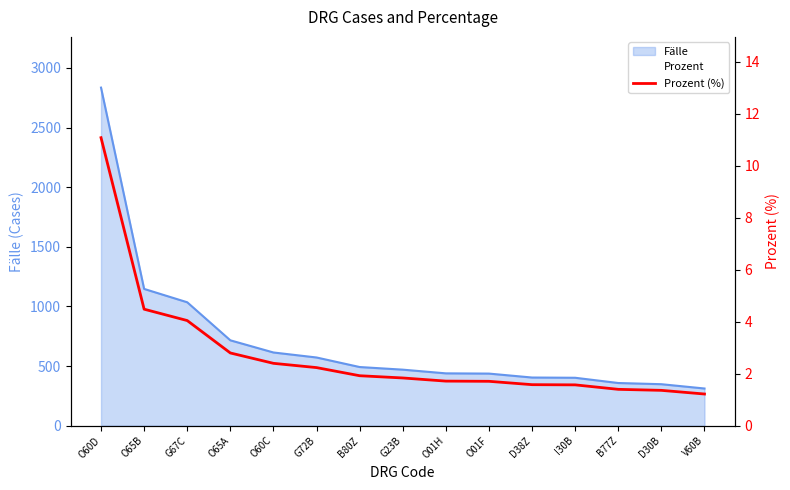

Reading right to left, list all the values displayed in this chart.

V60B=1.2	D30B=1.4	B77Z=1.4	I30B=1.6	D38Z=1.6	O01F=1.7	O01H=1.7	G23B=1.8	B80Z=1.9	G72B=2.2	O60C=2.4	O65A=2.8	G67C=4.0	O65B=4.5	O60D=11.1